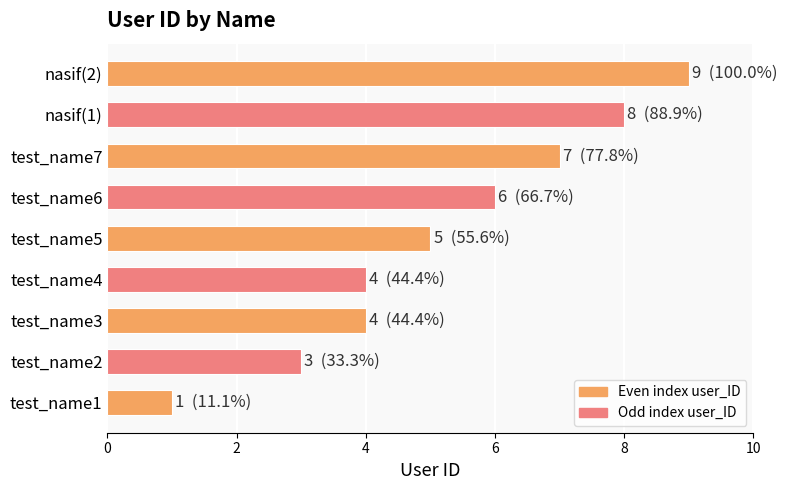

What is the difference between the maximum and minimum values?

8